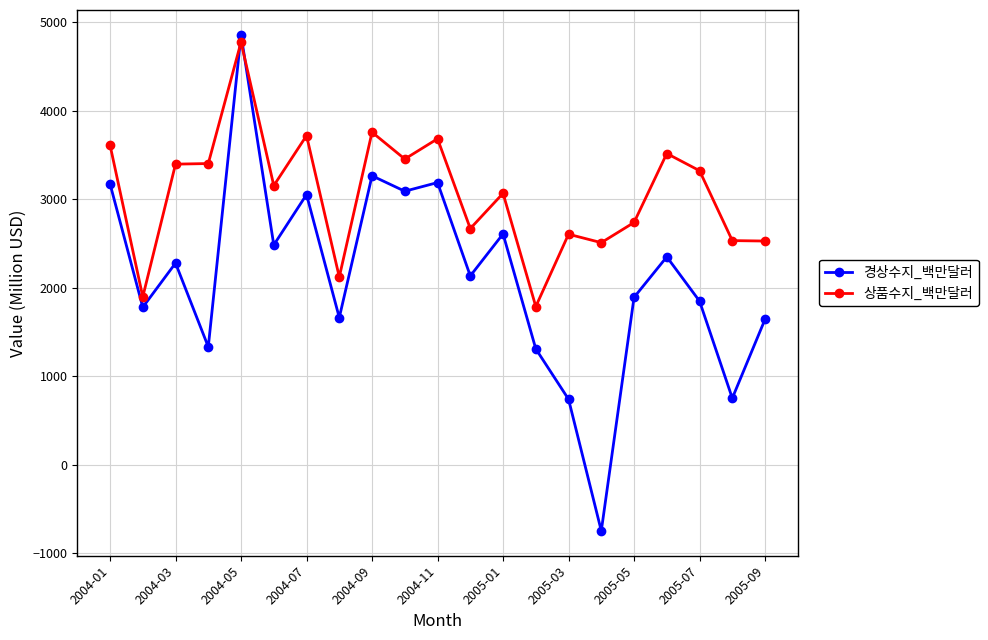

Which series ends up on top after the final intersection of 경상수지_백만달러 and 상품수지_백만달러?

상품수지_백만달러